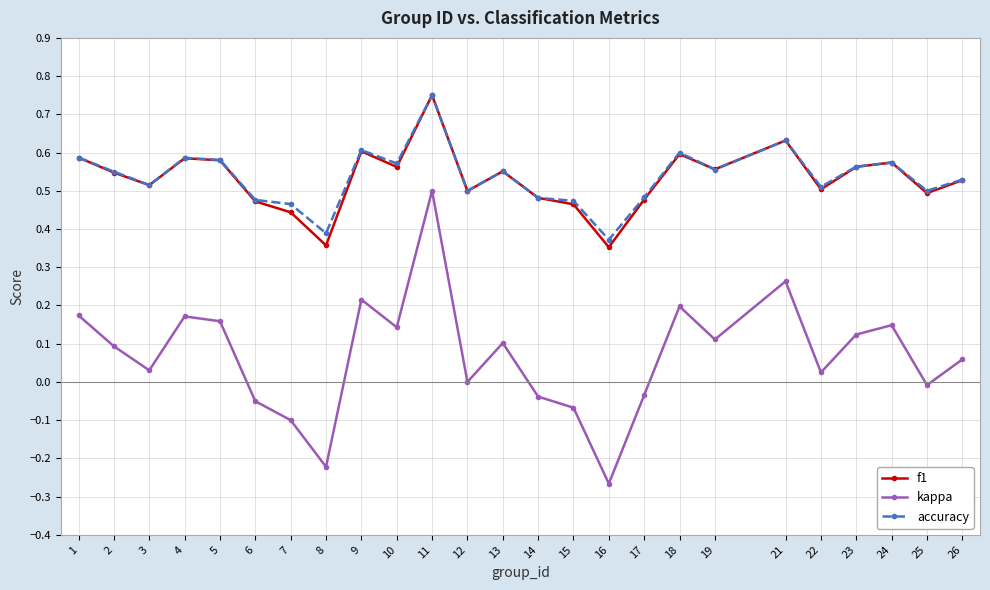

Does the chart have visible grid lines?

Yes